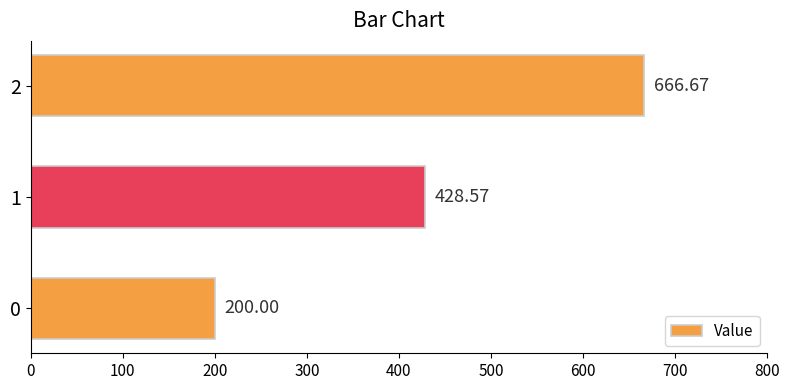

List the labels in order of value, largest first.

2, 1, 0